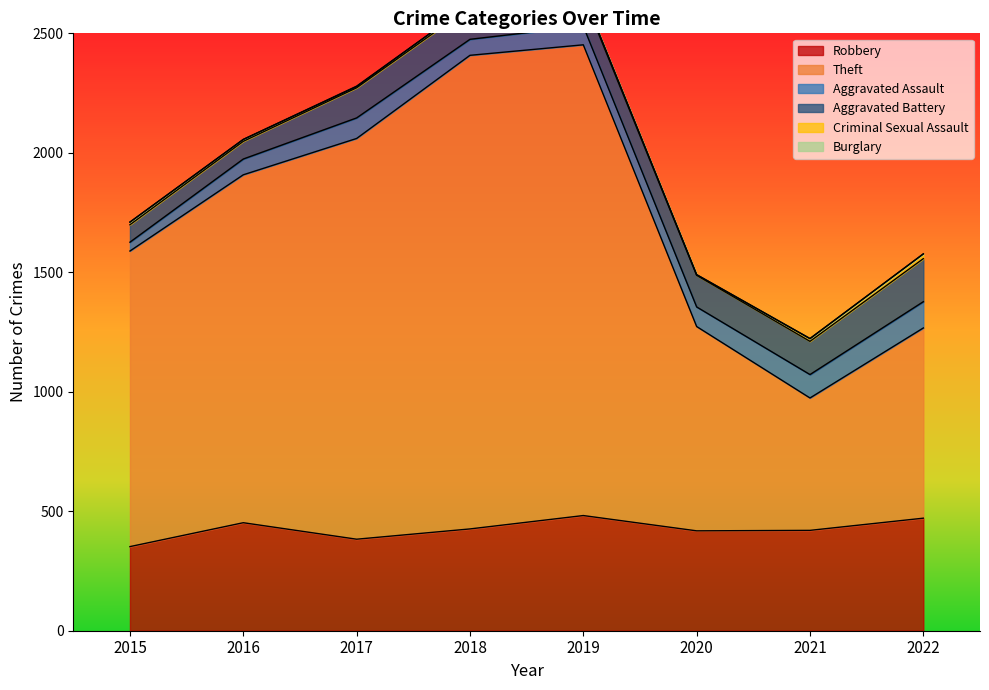

Which series has the widest spread of values?

Theft